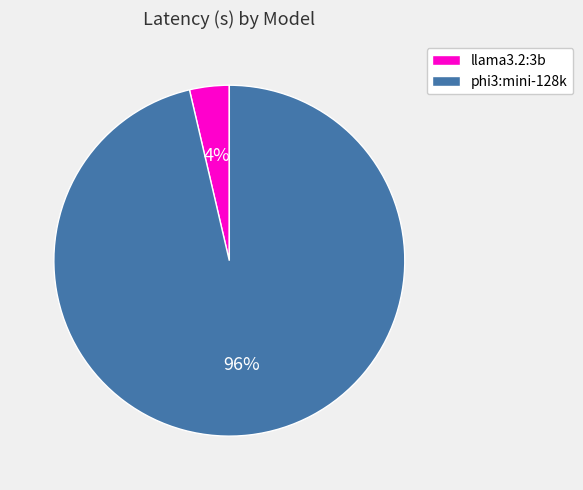

Which slice is the largest?

phi3:mini-128k